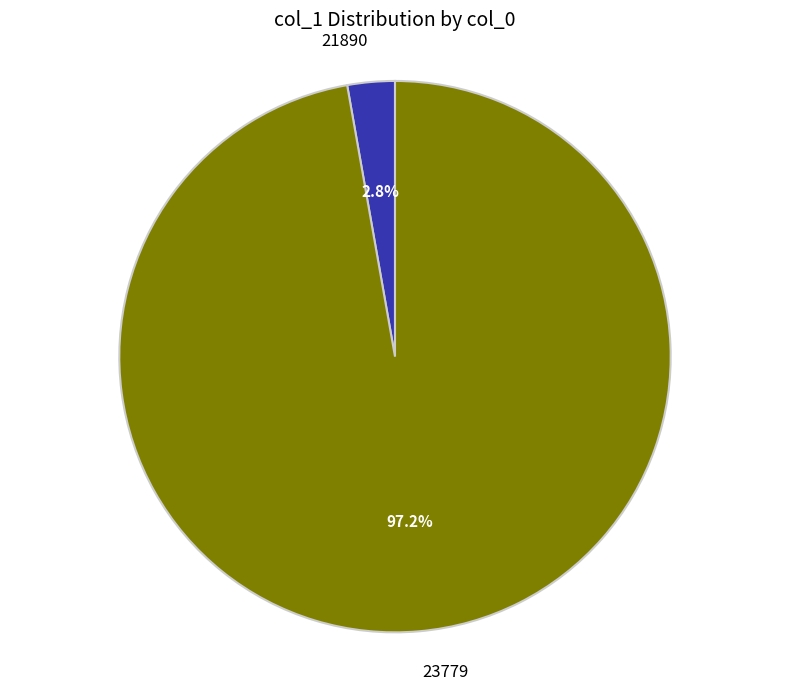

To the nearest percent, what is the difference between the largest and smallest slice percentages?

94%